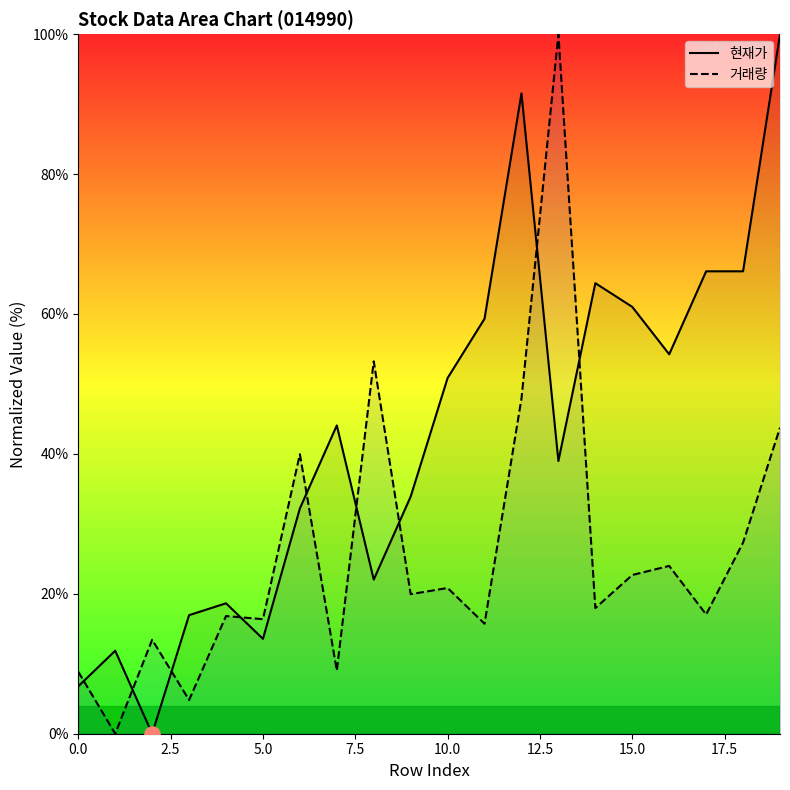

Which series contains the lowest Y value?

현재가